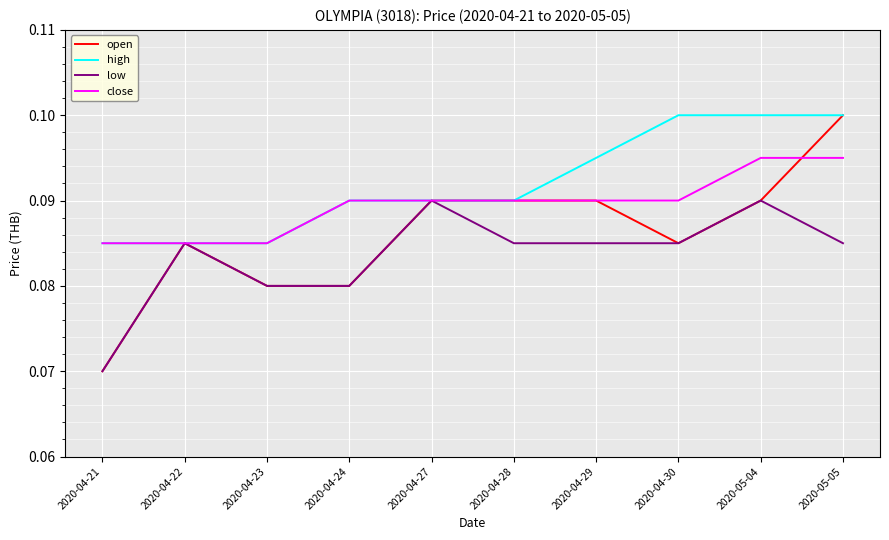

Which series has the largest range (max minus min)?

open